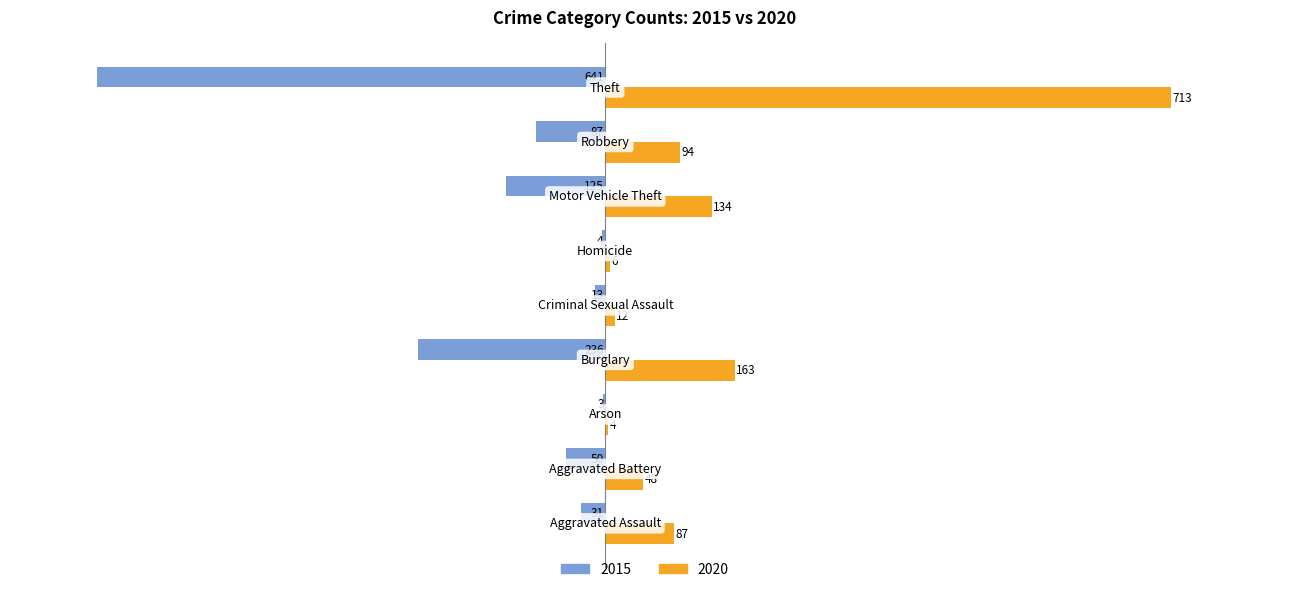

What is the greatest value displayed?

713